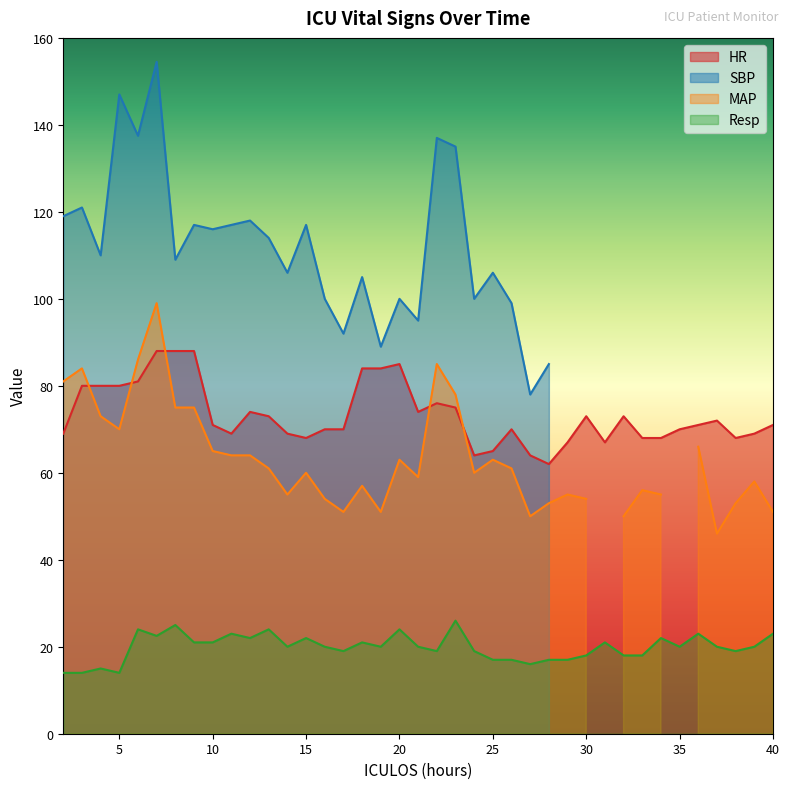

Is the value of Resp at 21 greater than the value of HR at 9?

No